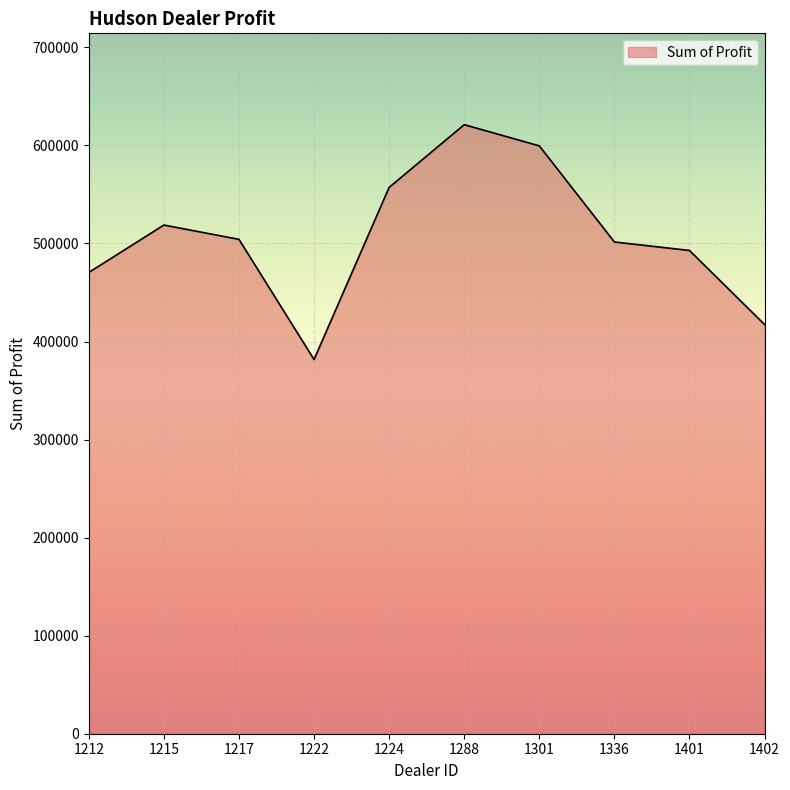

Approximately how many times larger is the value at 1402 compared to 1222?

1.1